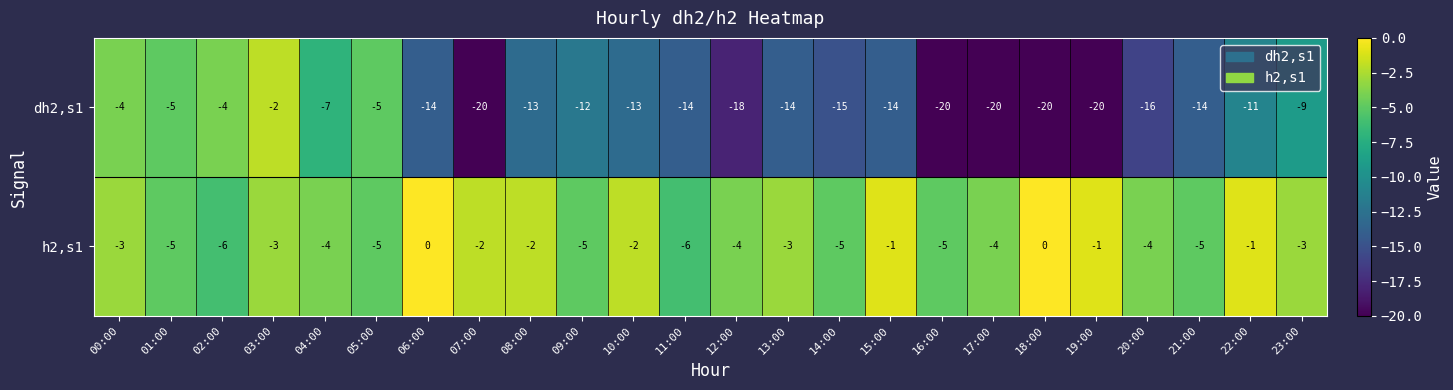

What is the smallest value displayed?

-20